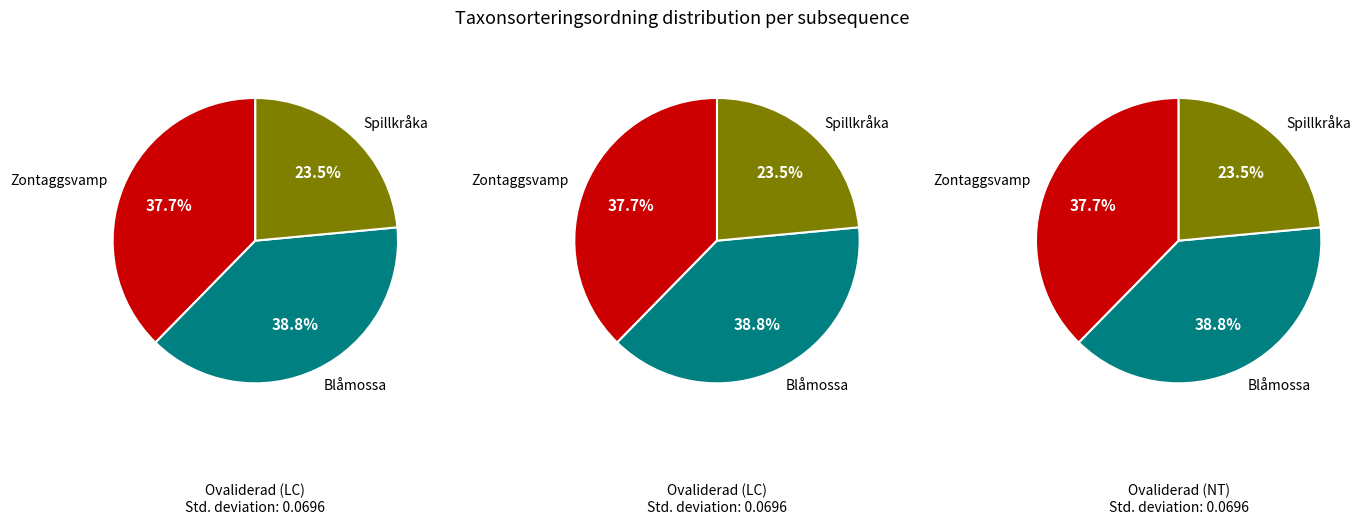

What is the largest slice in the pie chart?

Blåmossa